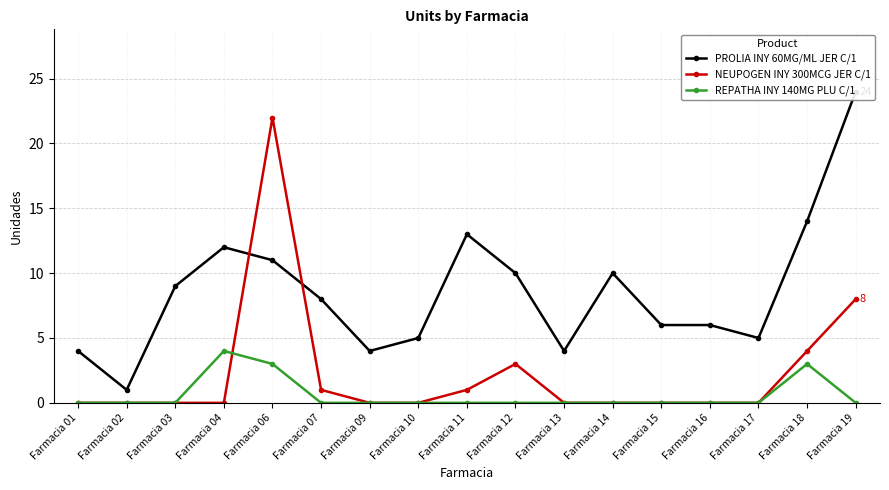

Between Farmacia 03 and Farmacia 10, which is larger?

Farmacia 03